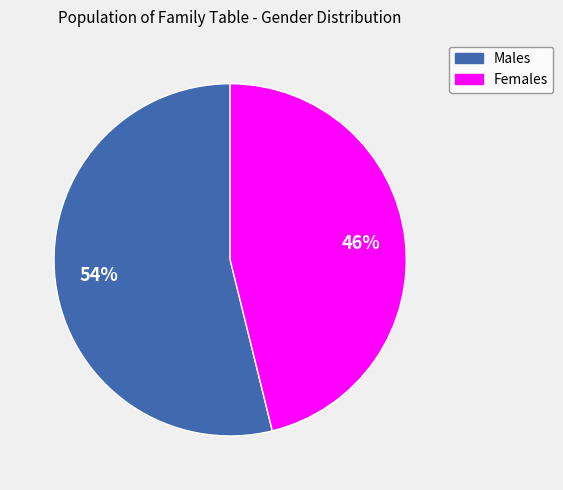

Count the number of slices in the pie.

2